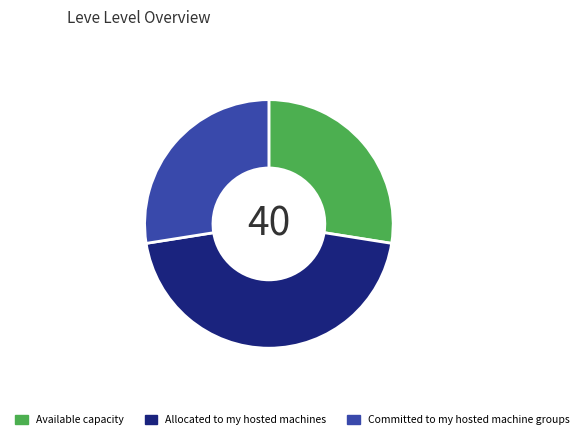

Is there any slice that represents more than half of the pie?

No